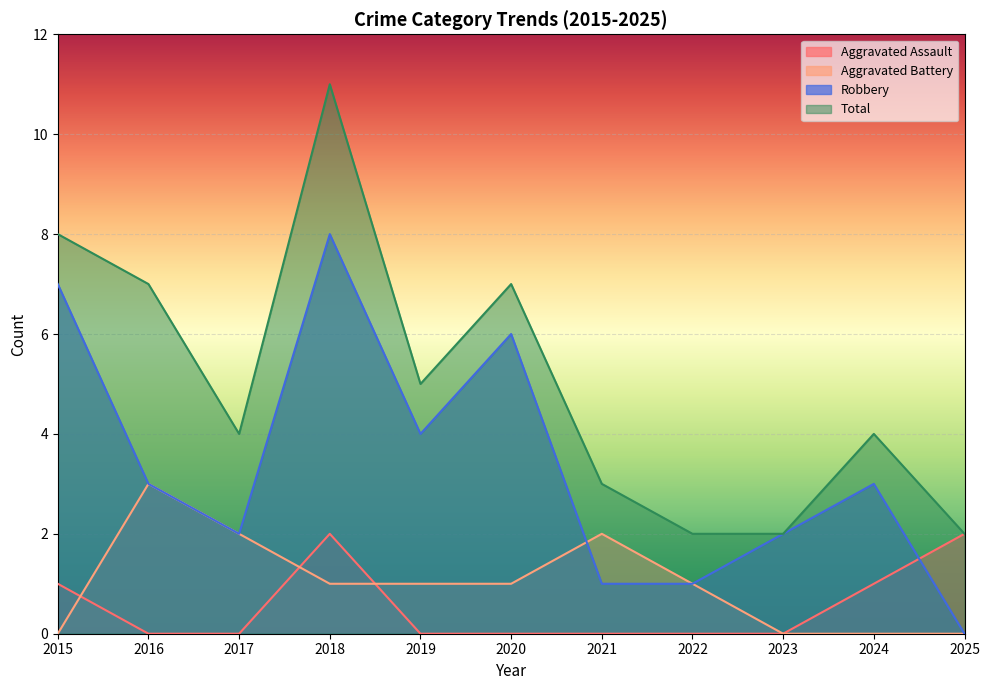

Reading left to right, extract all data points from this chart.

Aggravated Assault: 2015=1	2016=0	2017=0	2018=2	2019=0	2020=0	2021=0	2022=0	2023=0	2024=1	2025=2
Aggravated Battery: 2015=0	2016=3	2017=2	2018=1	2019=1	2020=1	2021=2	2022=1	2023=0	2024=0	2025=0
Robbery: 2015=7	2016=3	2017=2	2018=8	2019=4	2020=6	2021=1	2022=1	2023=2	2024=3	2025=0
Total: 2015=8	2016=7	2017=4	2018=11	2019=5	2020=7	2021=3	2022=2	2023=2	2024=4	2025=2